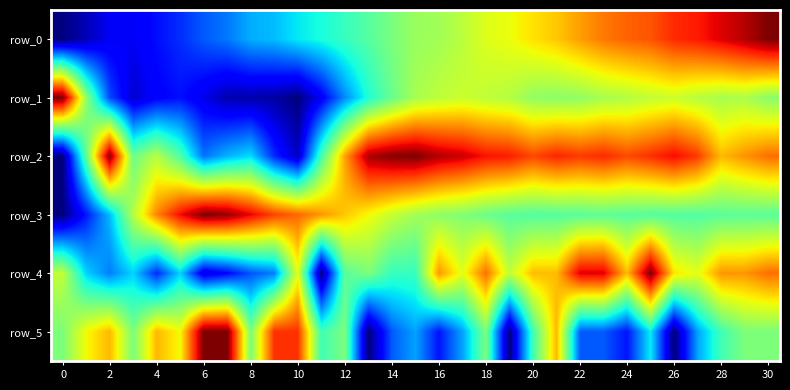

What is the difference between the maximum and minimum values in the row_5 series?

1.0